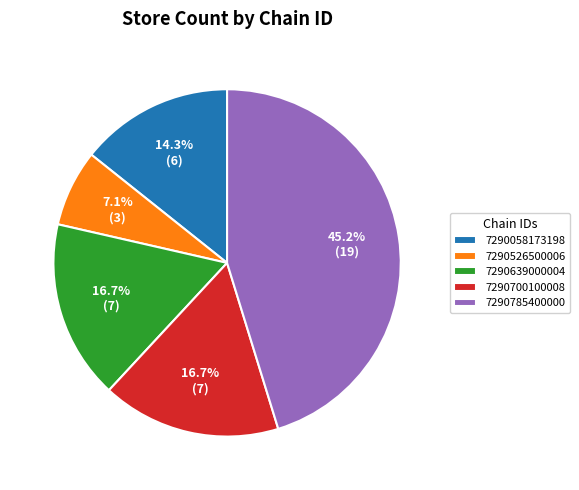

Is 7290526500006 the majority of the pie?

No